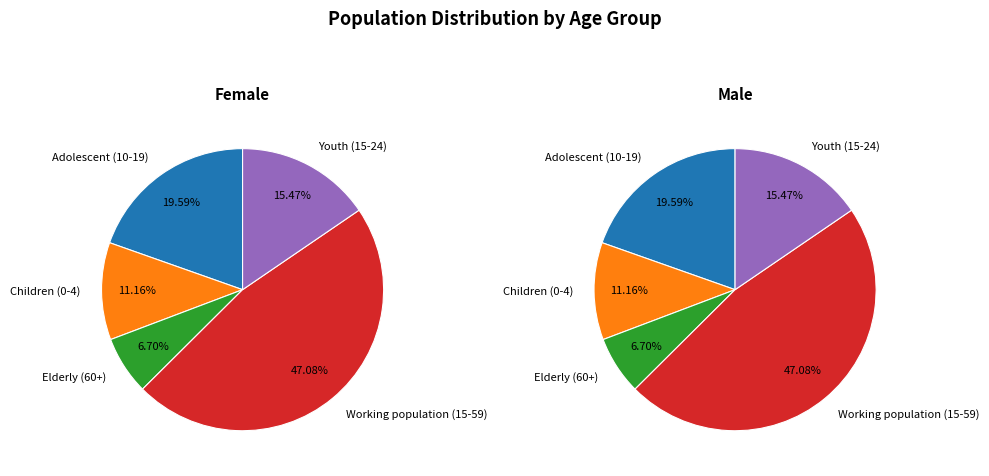

Is it true that Adolescent (10-19) is 20% of the pie?

True